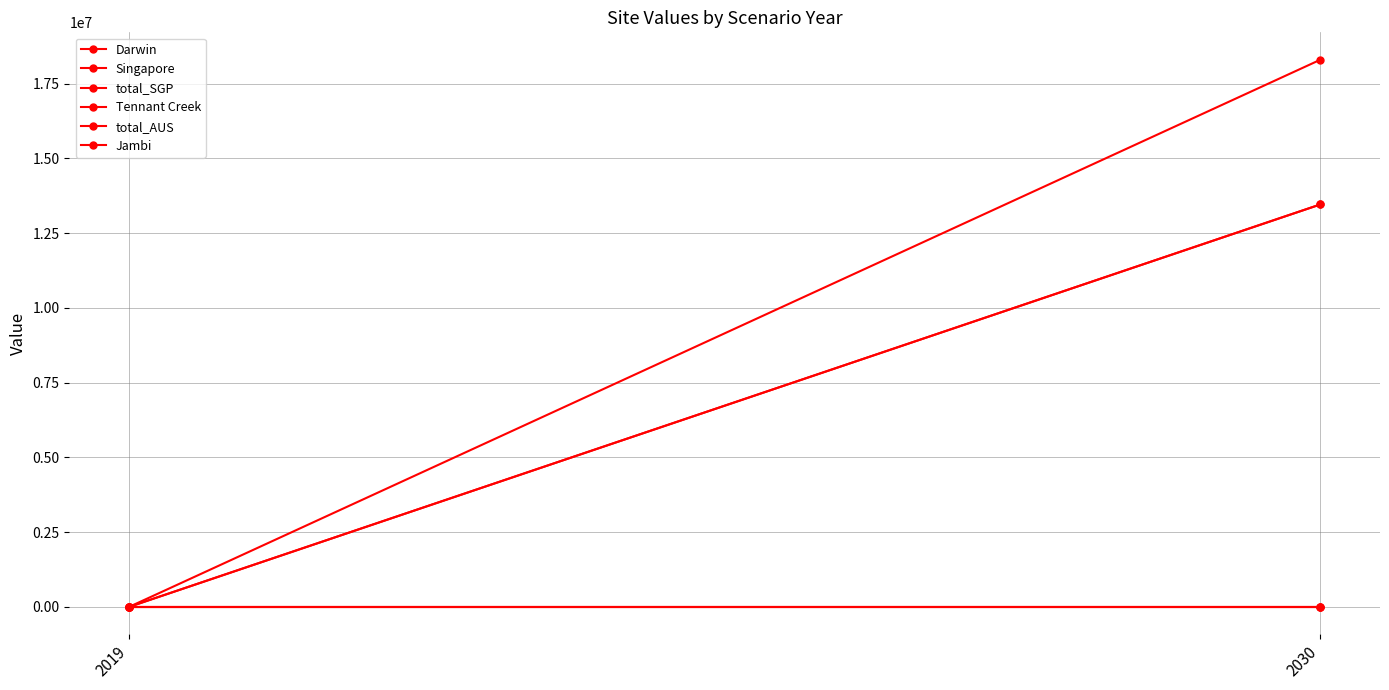

Reading left to right, list all the values displayed in this chart.

Darwin: 2019=0.0	2030=0.0
Singapore: 2019=0.0	2030=13461594.0
total_SGP: 2019=0.0	2030=0.0
Tennant Creek: 2019=0.0	2030=18301796.6
total_AUS: 2019=0.0	2030=13461594.0
Jambi: 2019=0.0	2030=0.0